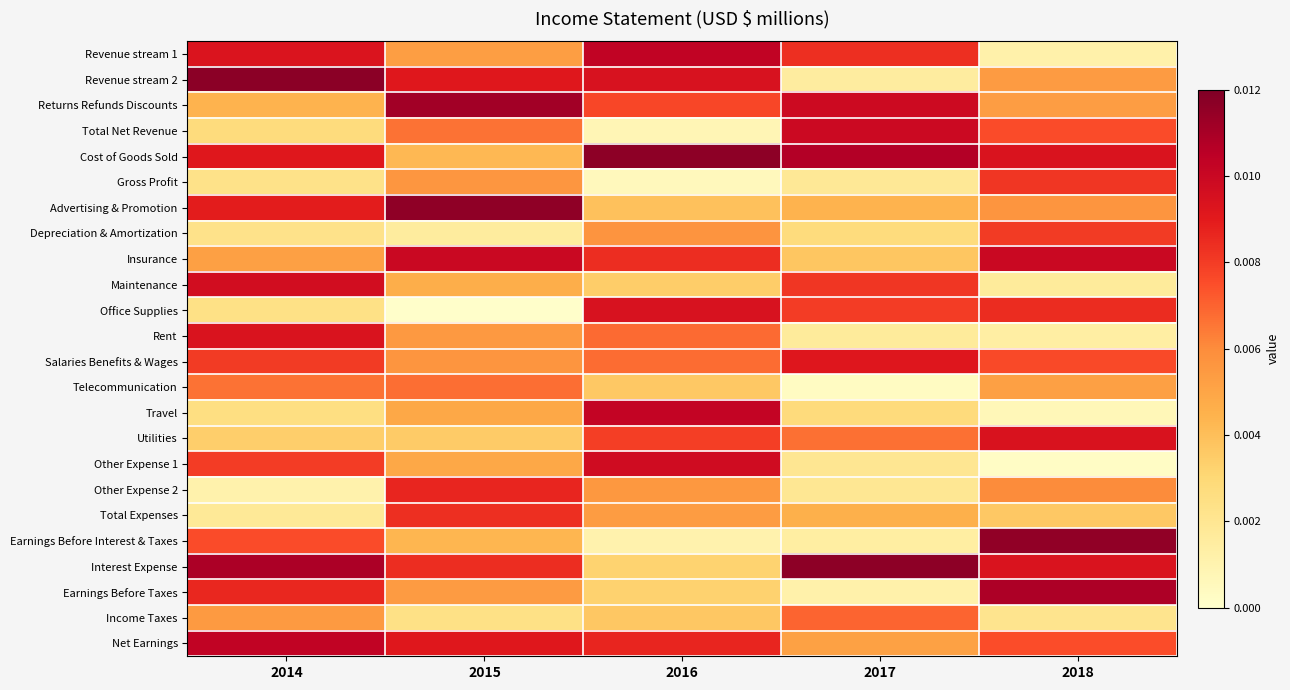

What is the total value across all series at 2017?

0.1